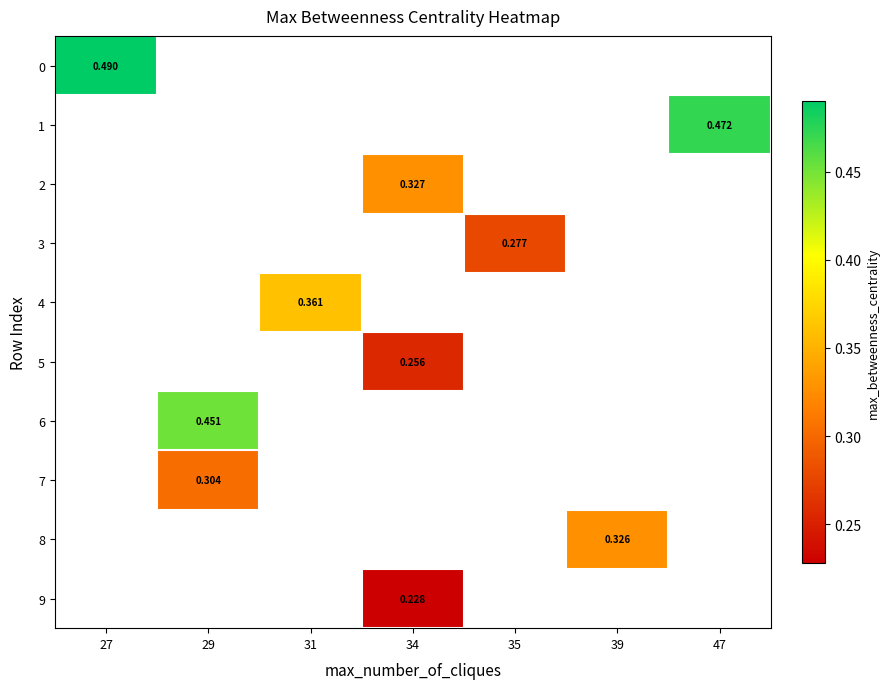

Is the value of 3 at 35 greater than the value of 6 at 29?

No